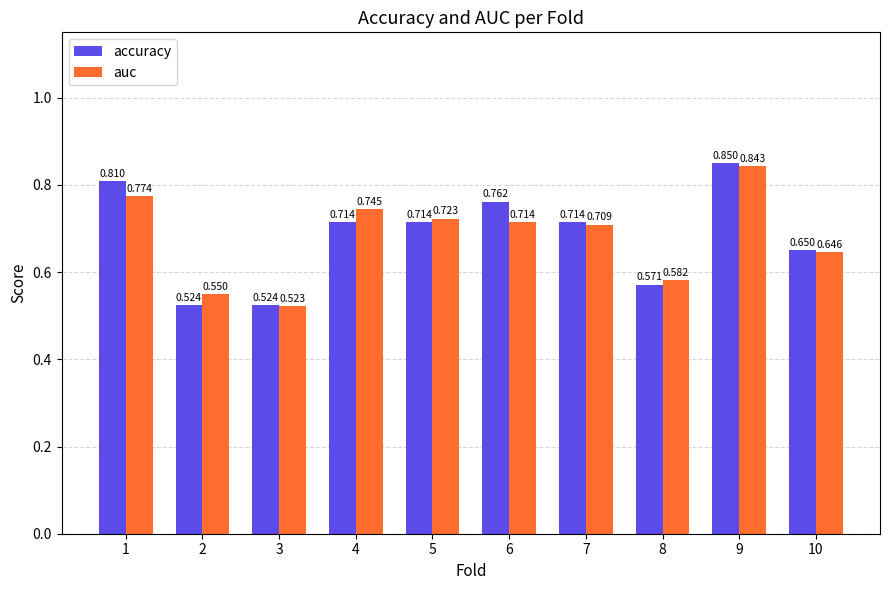

Which series has the widest spread of values?

accuracy